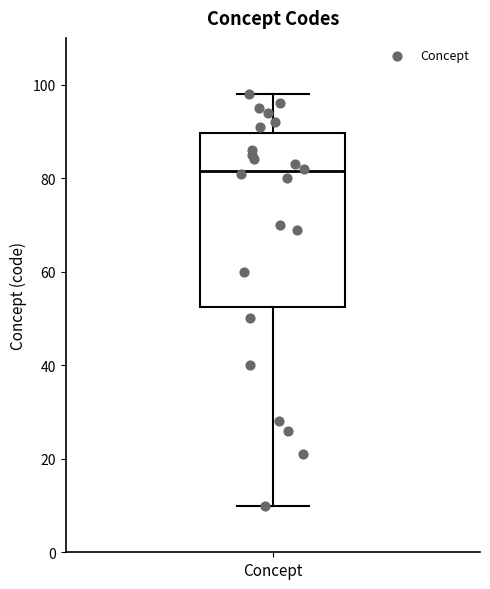

Read this box plot against the y-axis: the position of the median line, the range covered by the box, and the ends of both whiskers. The values are not printed on the chart, so give them approximately, as read against the axis.

median 82, box 52 to 90, whiskers 10 to 98